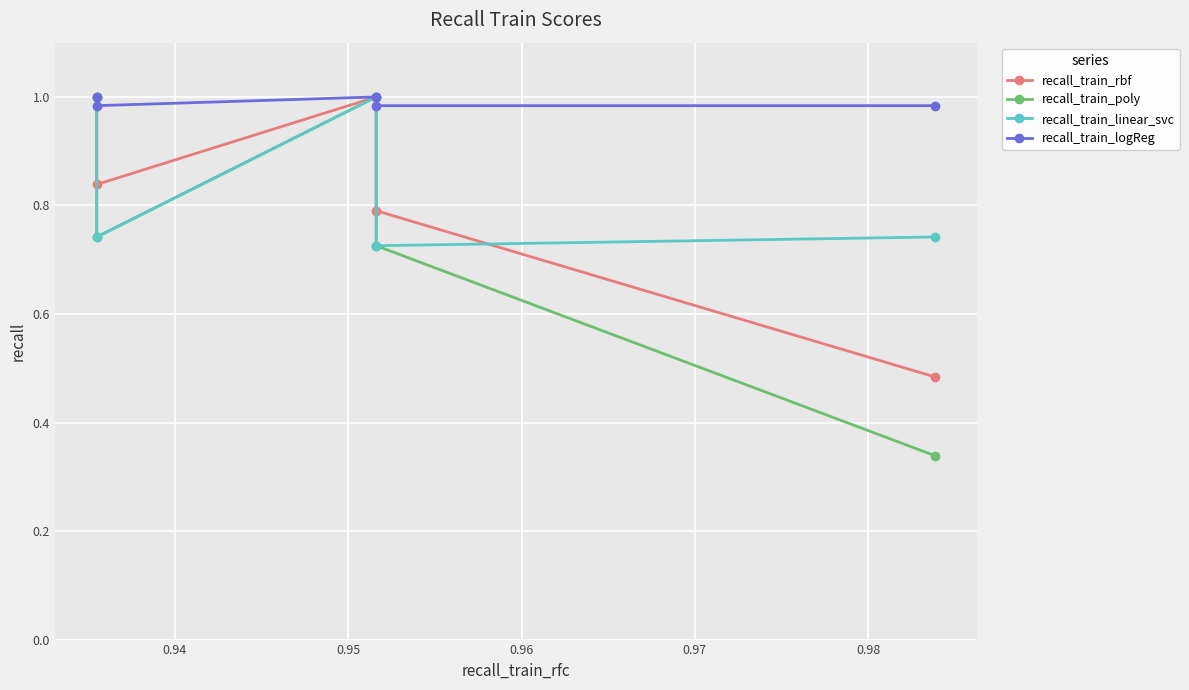

True or false: recall_train_logReg has more than 2 points higher than both neighbors.

False